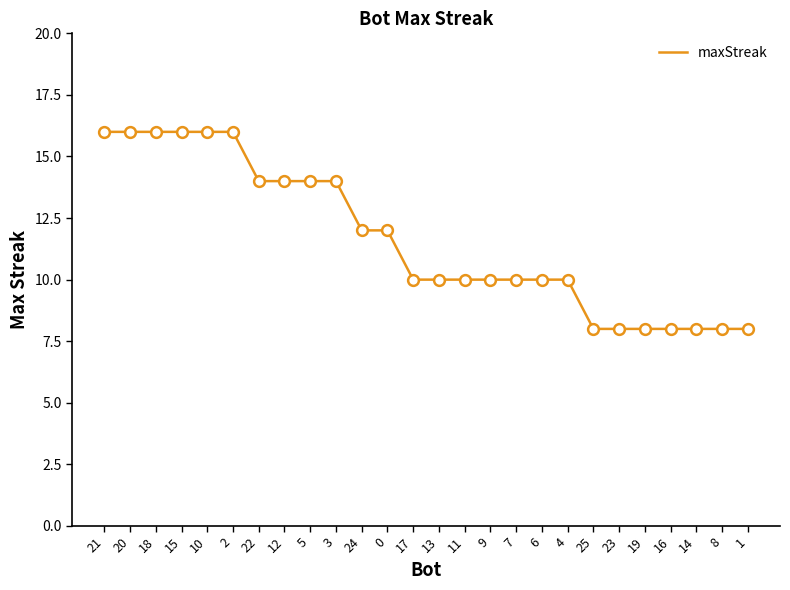

What is the change in value from 2 to 16?

-8